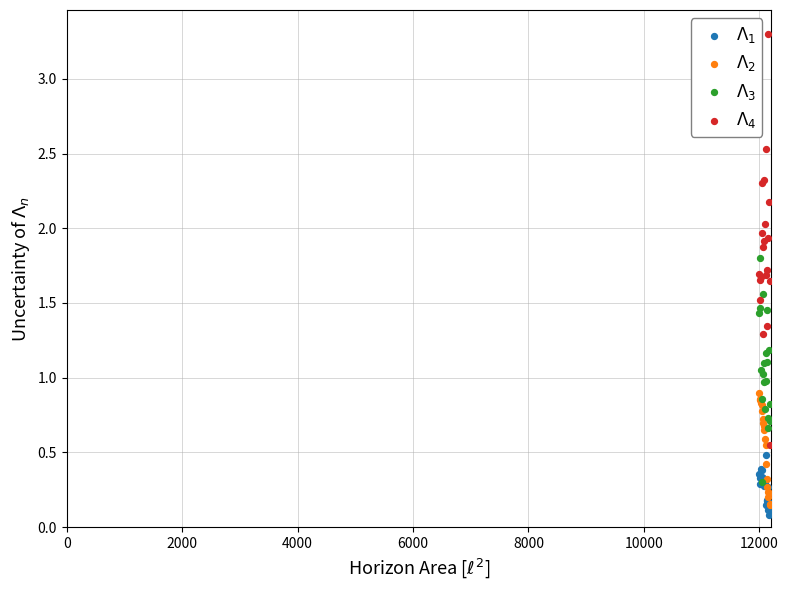

Which series contains the highest Y value?

$\Lambda_4$